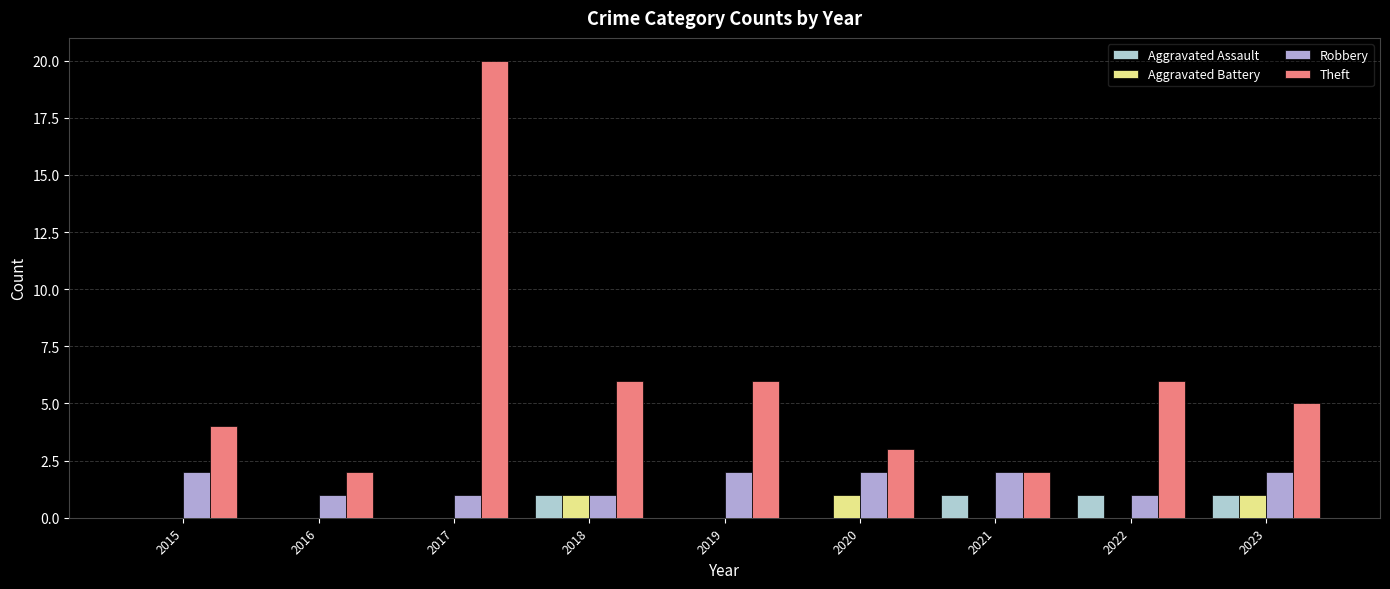

What is the sum of the Aggravated Assault values at 2023 and 2017?

1